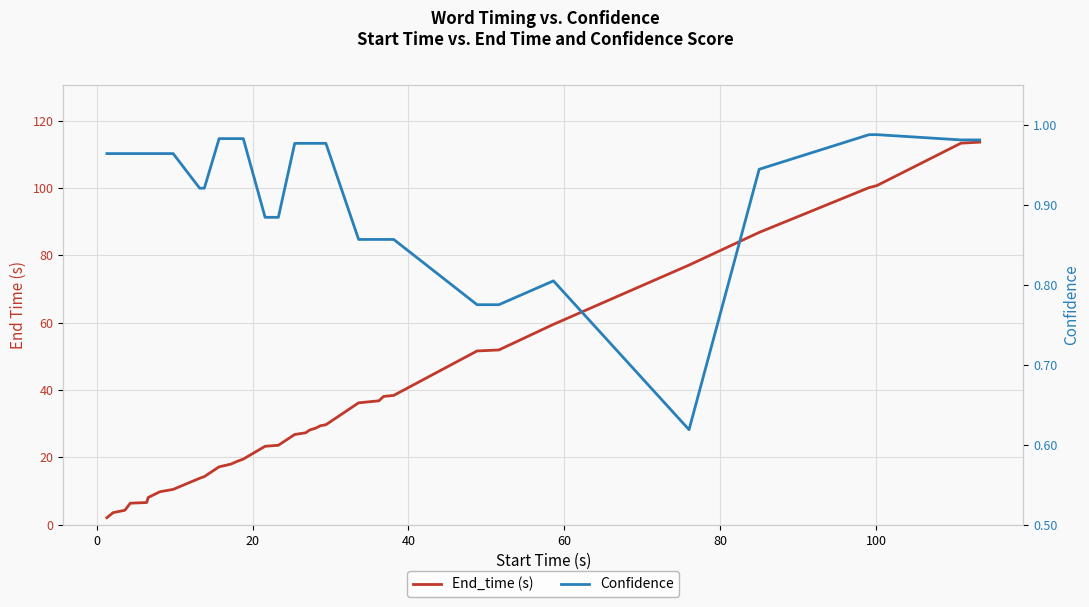

What are all the series names shown in the legend?

End_time (s), Confidence